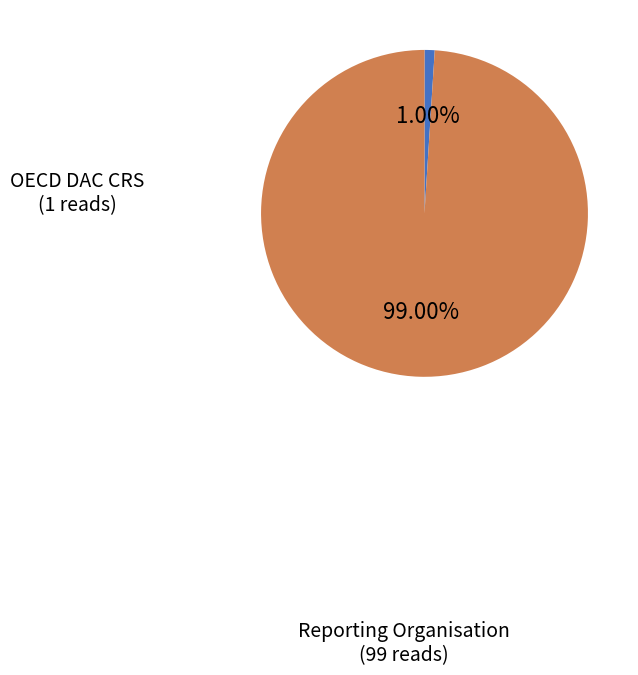

Does any single category account for the majority?

Yes